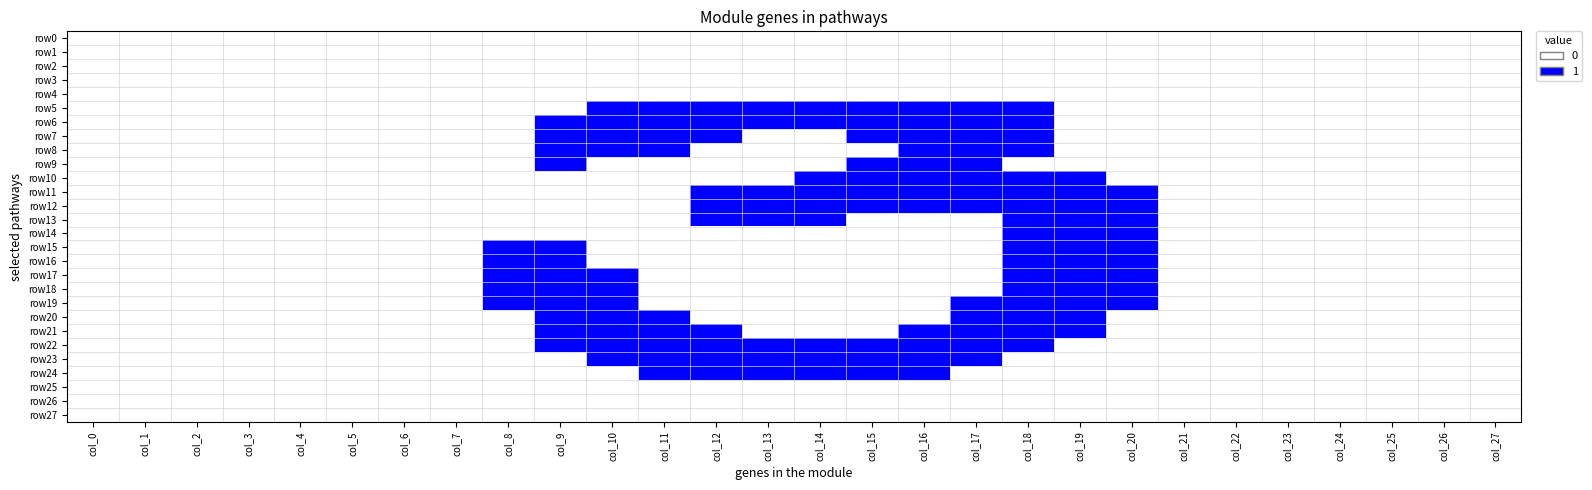

What is the spread (max minus min) of values at col_15?

1